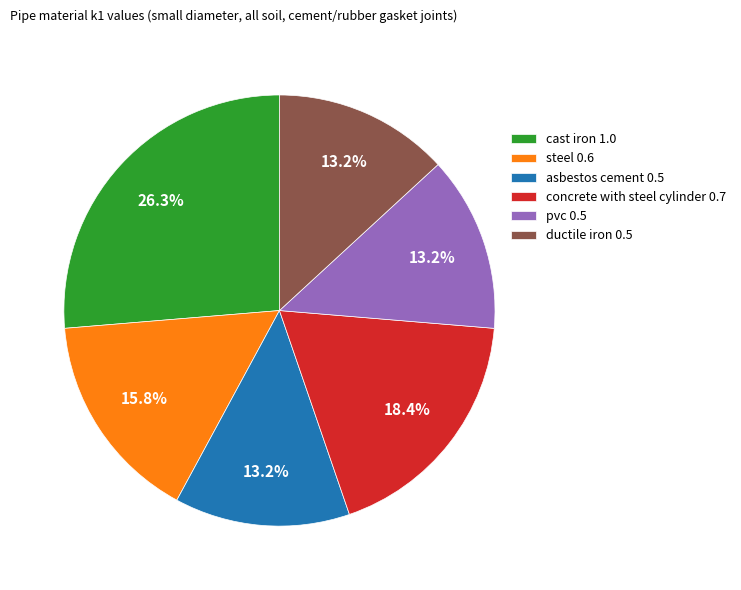

Is it true that pvc is 13% of the pie?

True